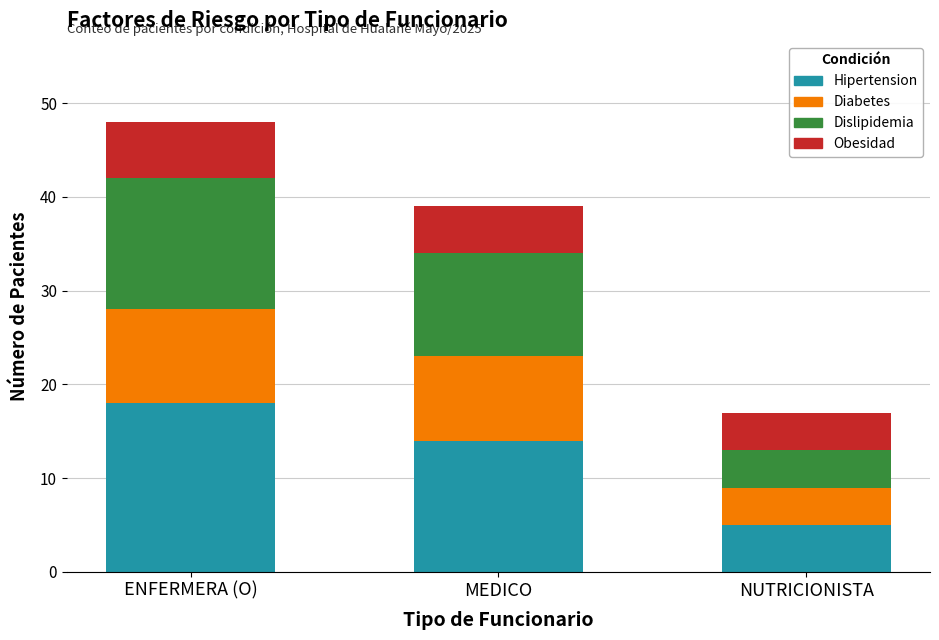

At which label does Hipertension reach its minimum?

NUTRICIONISTA